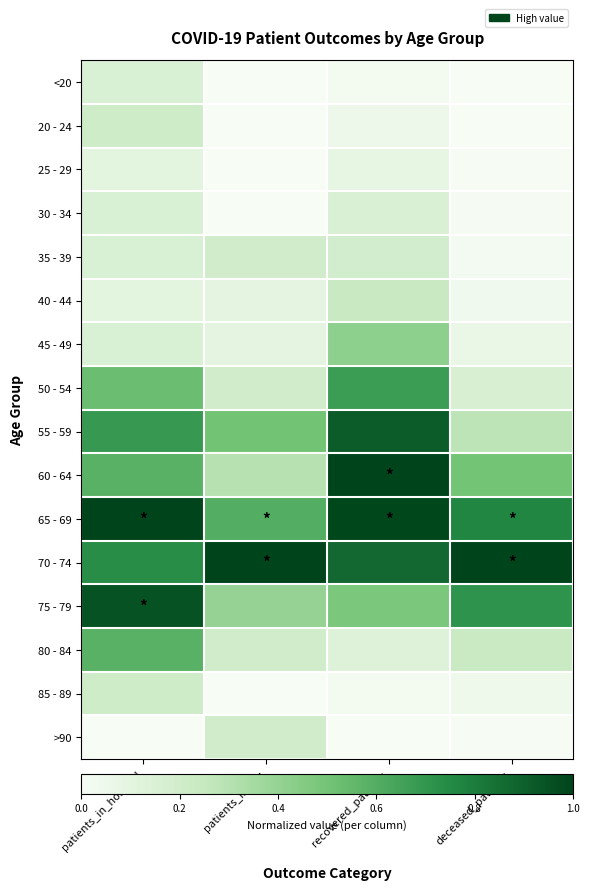

Which series has the largest range (max minus min)?

60 - 64